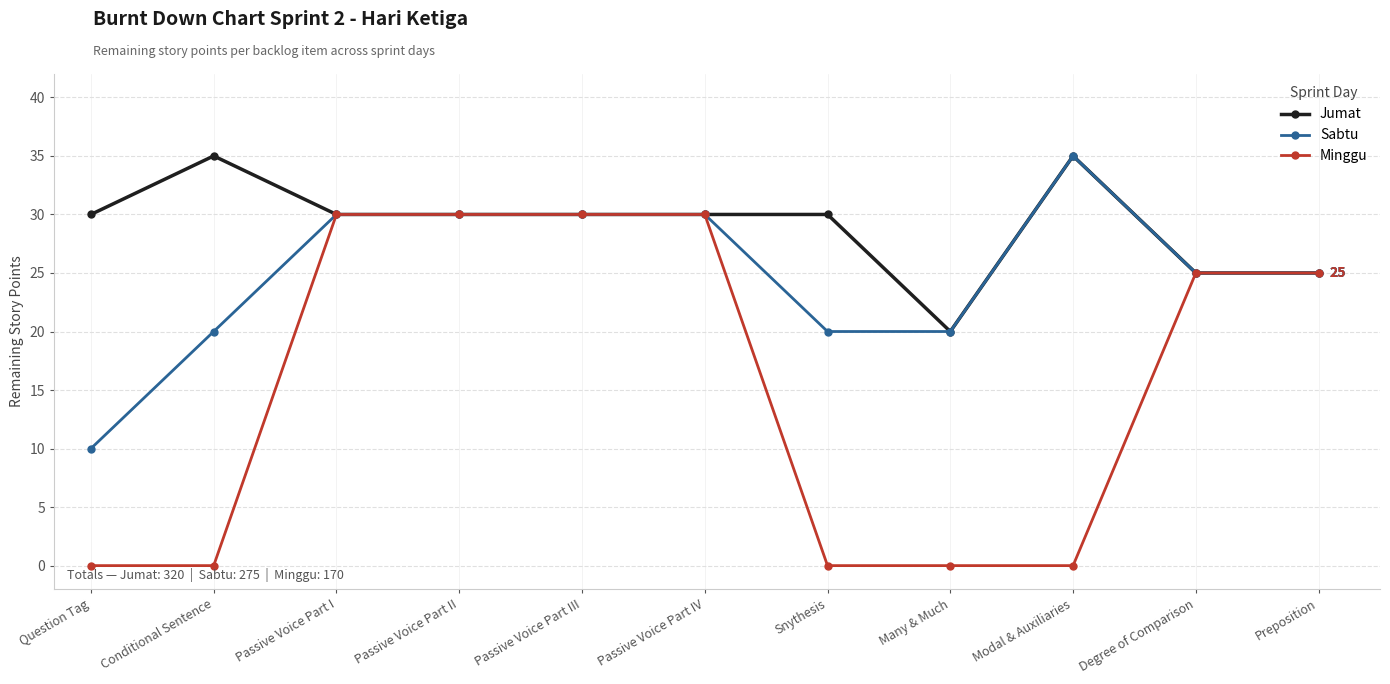

What is the difference between the maximum and minimum values in the Jumat series?

15